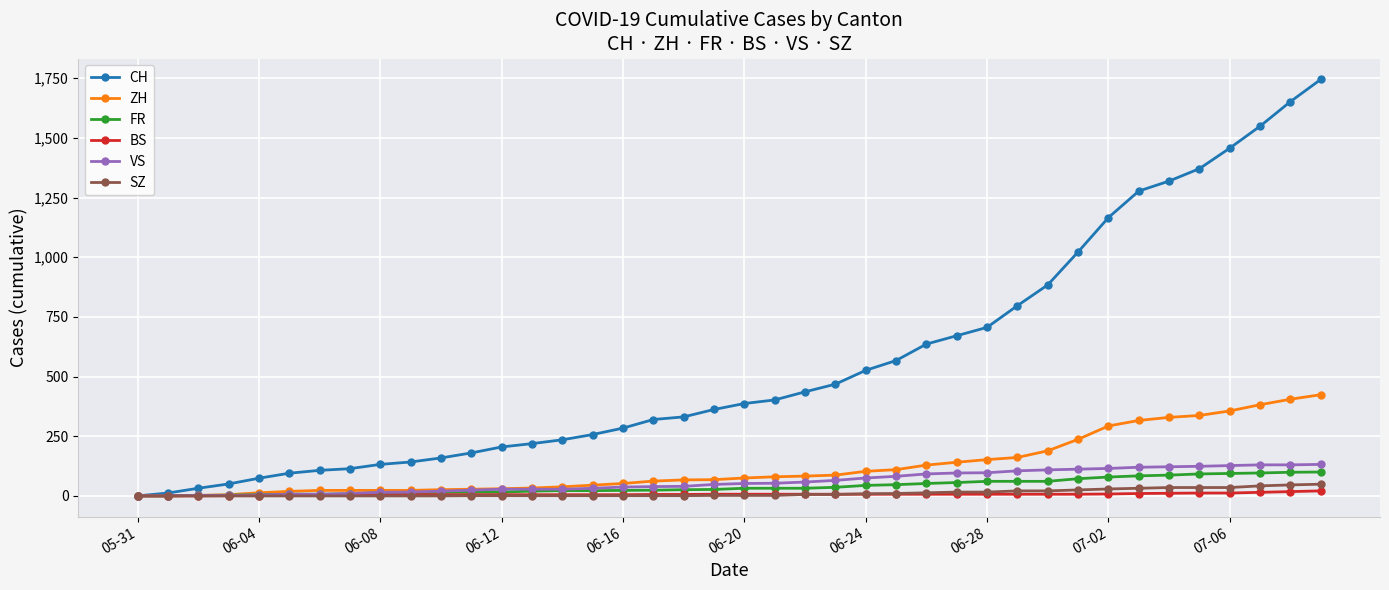

Which series has the largest total across all categories?

CH